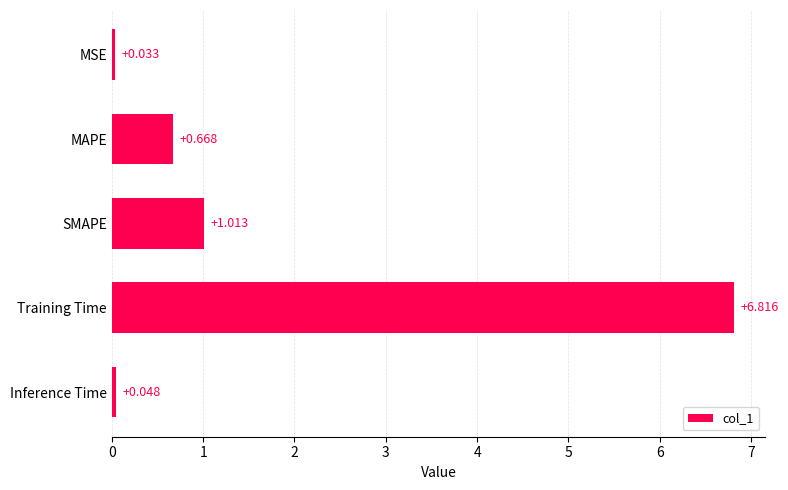

Count the number of data series in this chart.

1